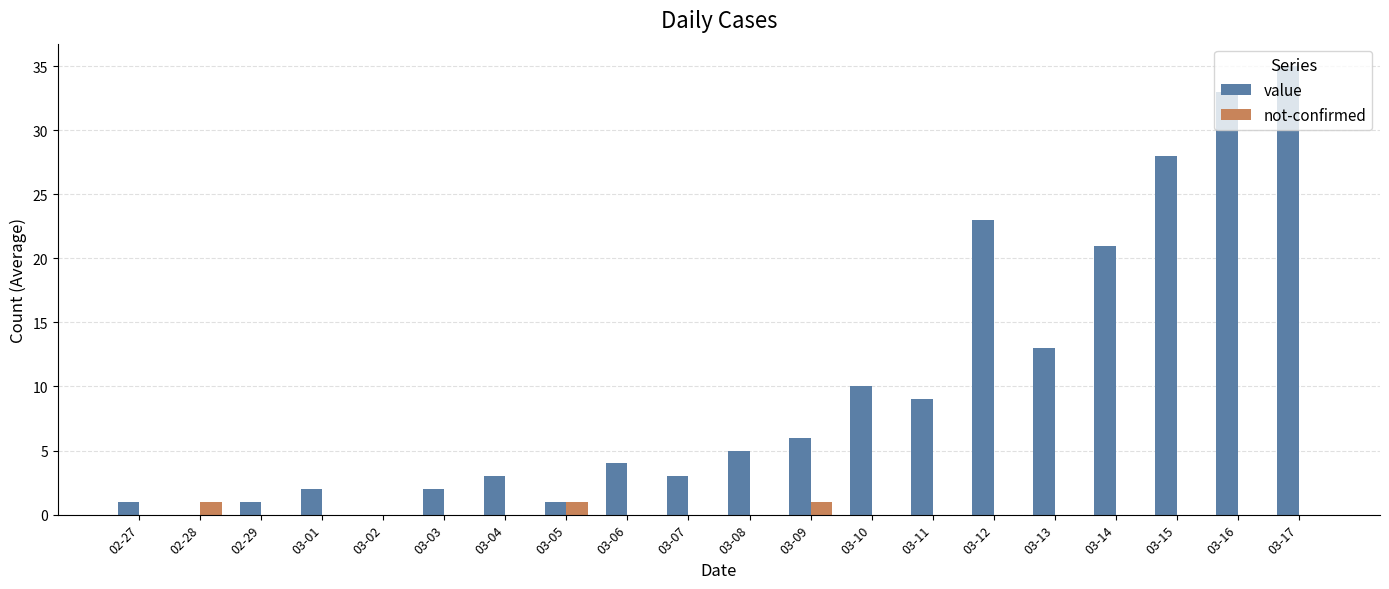

How many groups of bars are there?

20